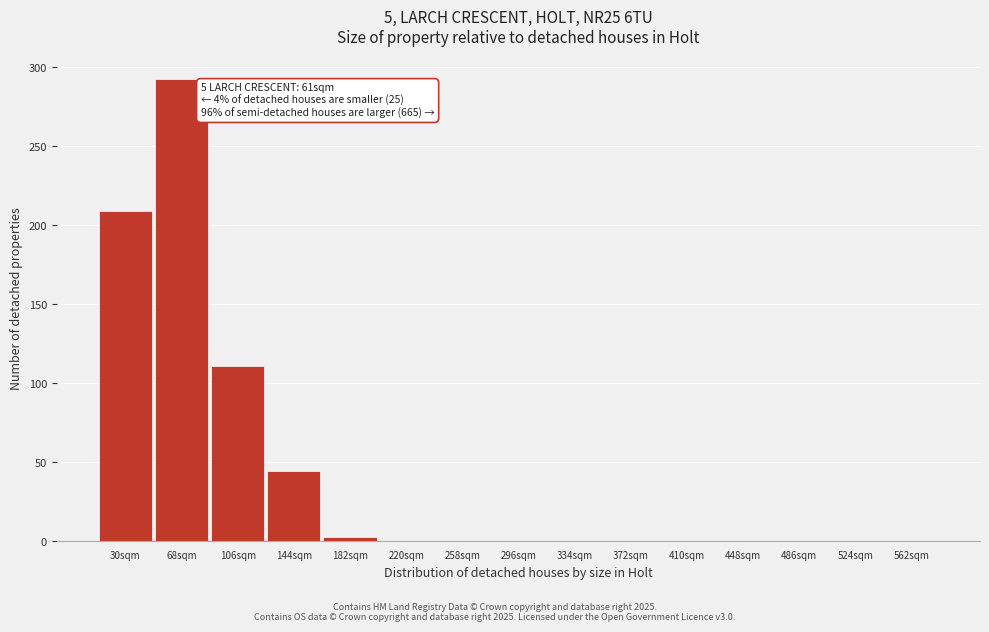

What is the sum of the values at 68sqm and 486sqm?

292.5